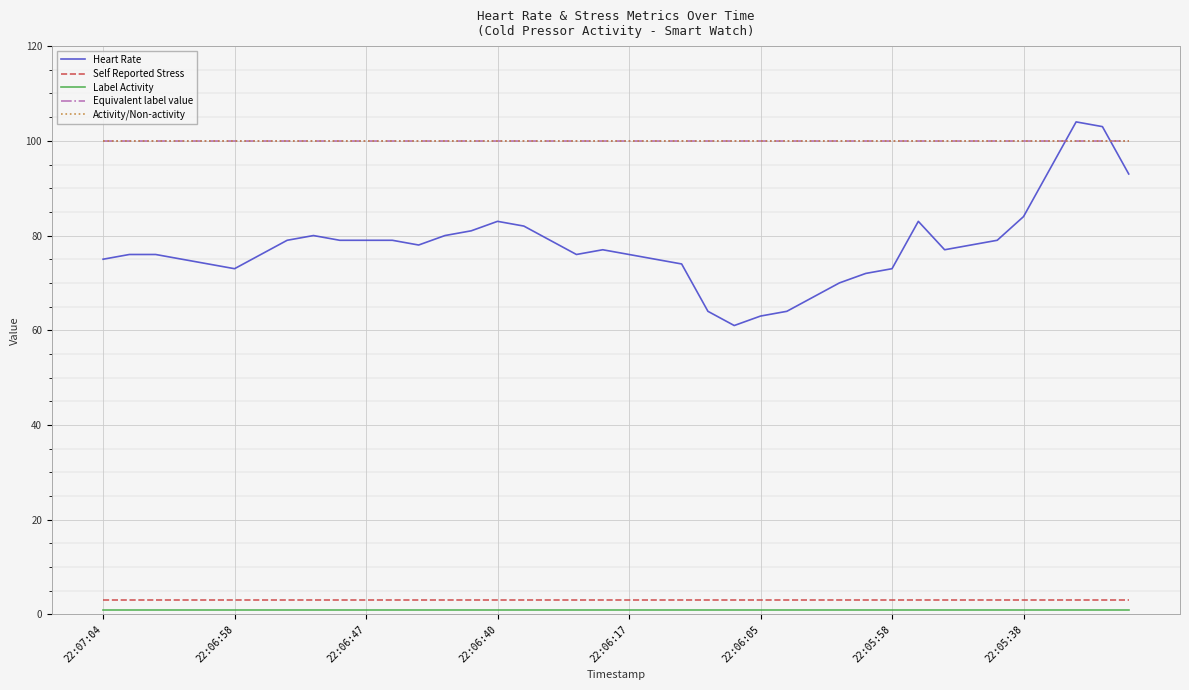

Does the chart display data point markers on the line(s)?

No